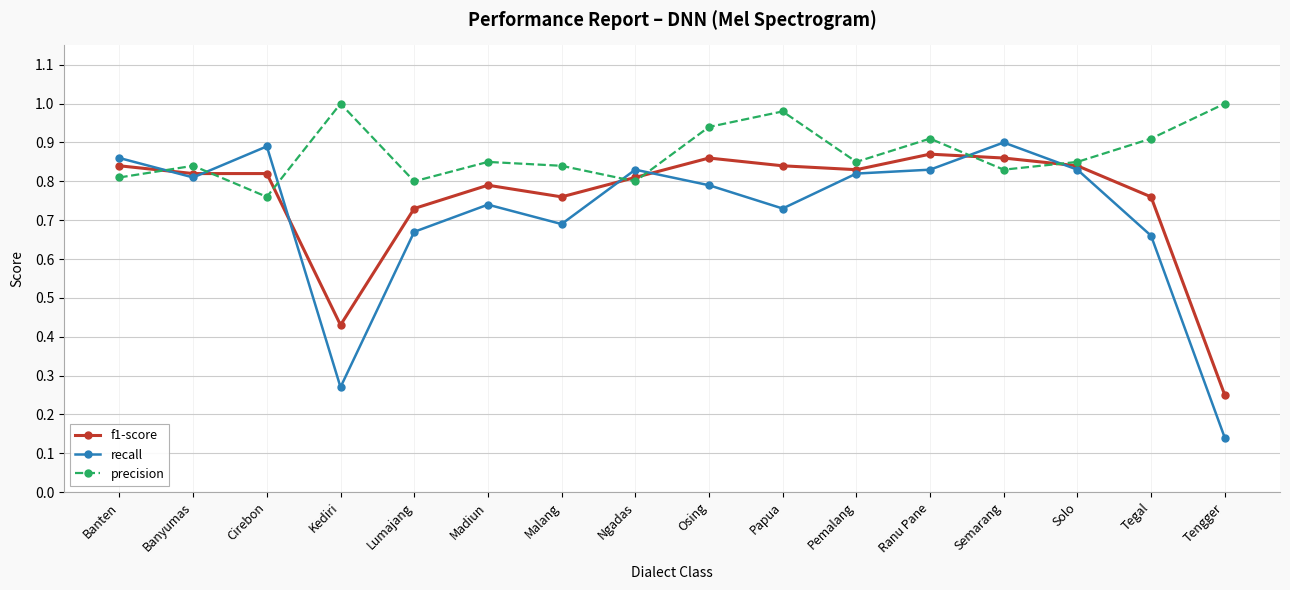

At which label is f1-score closest to 0?

Tengger